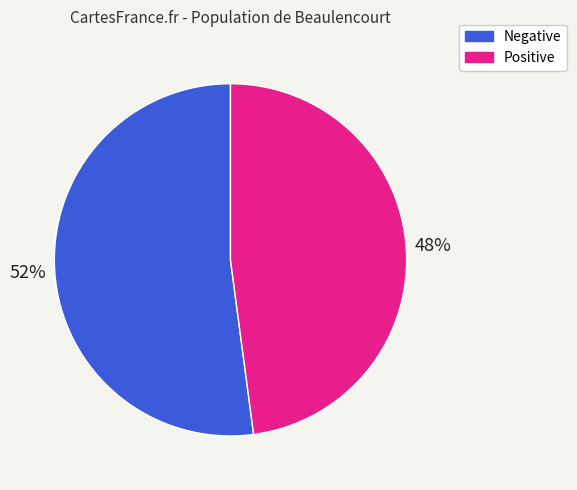

How many segments does this pie chart have?

2